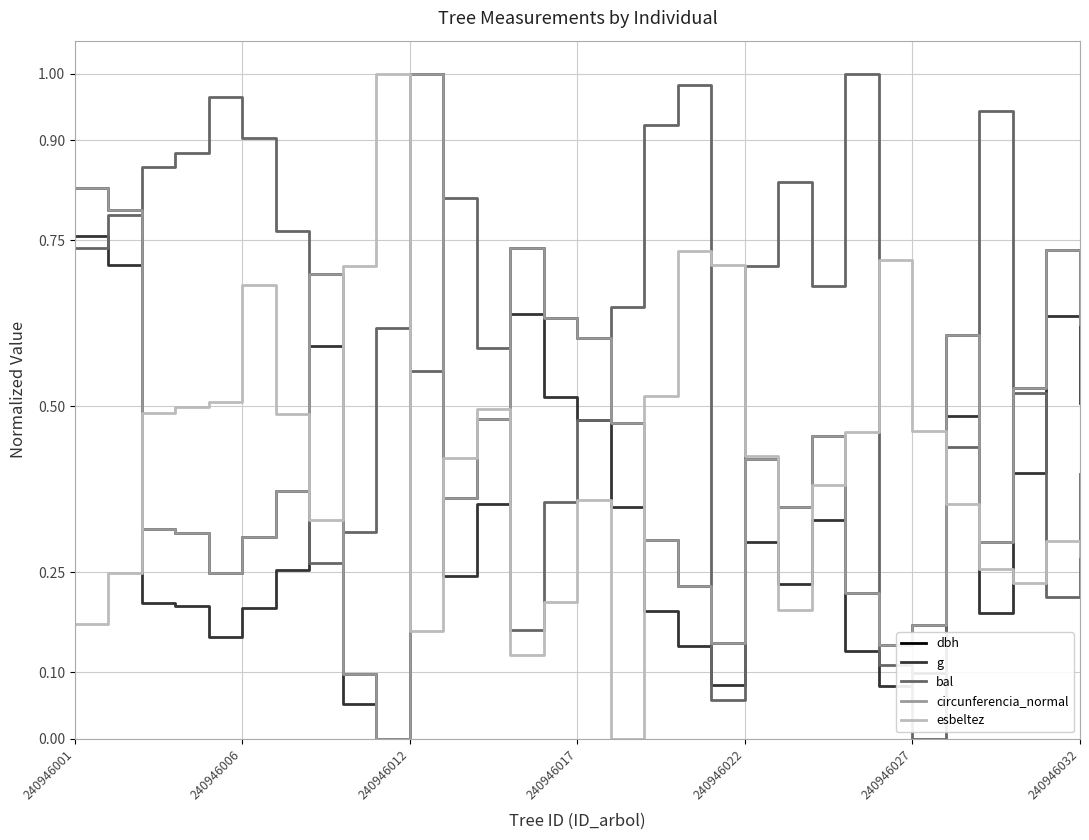

How many positive values does the bal series have?

30